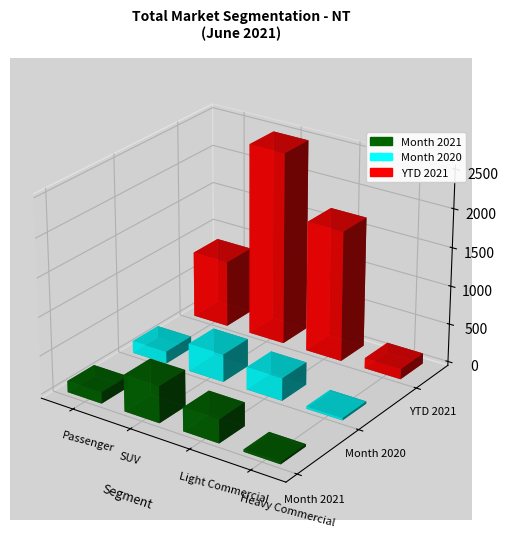

What is the smallest value displayed?

30